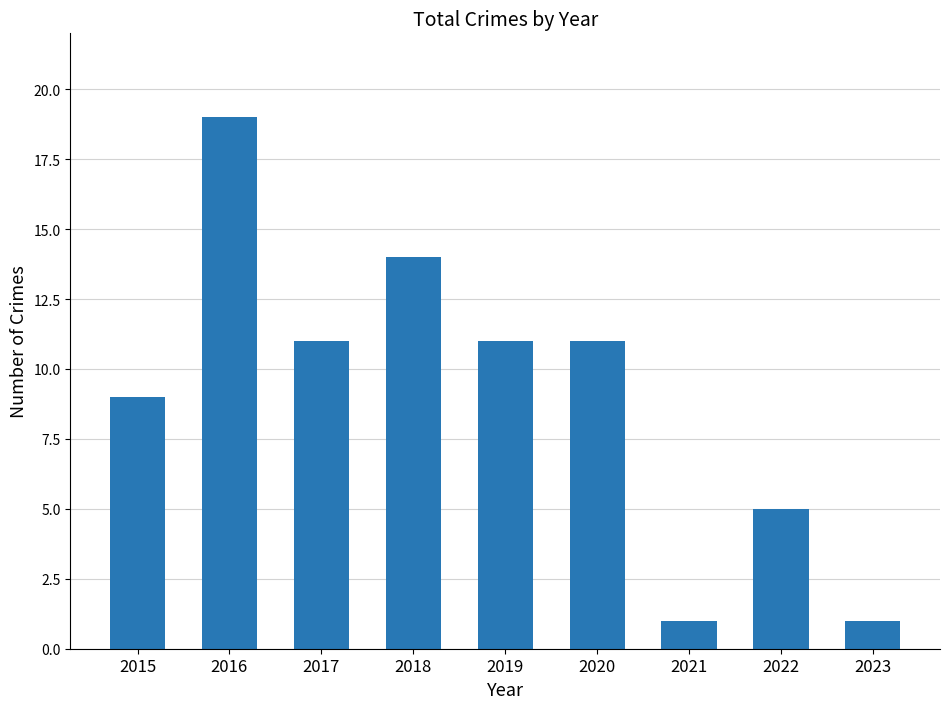

How many bars are there in total?

9